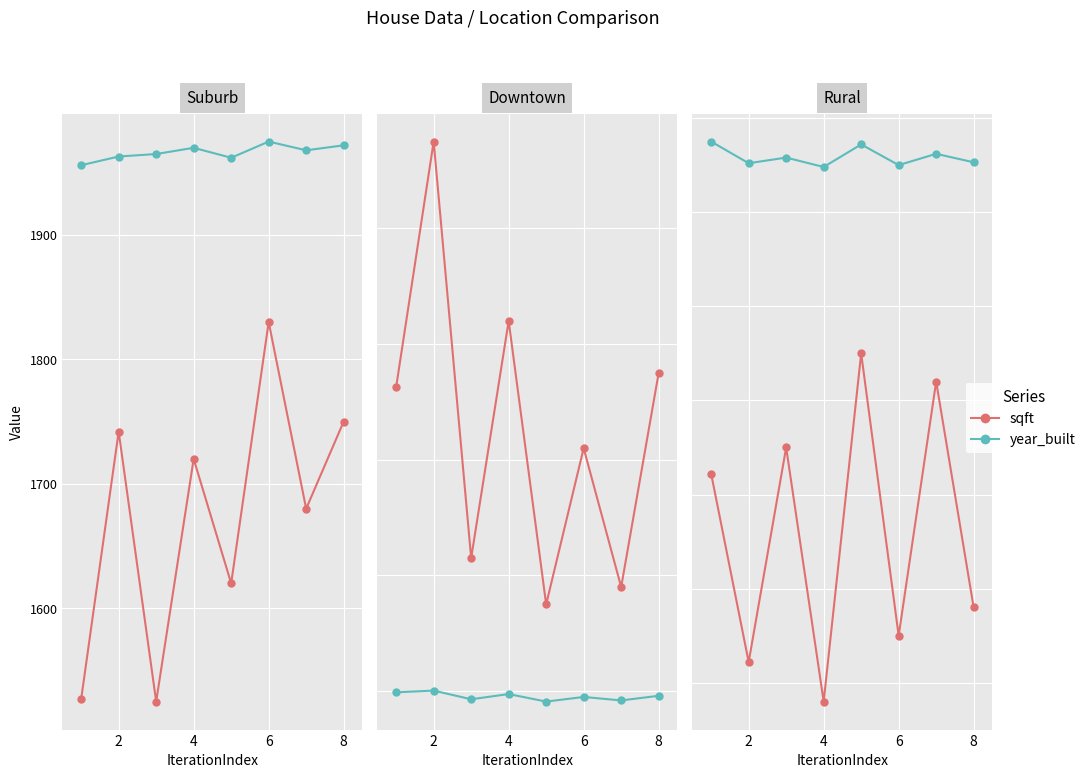

Count the number of categories in the chart.

8